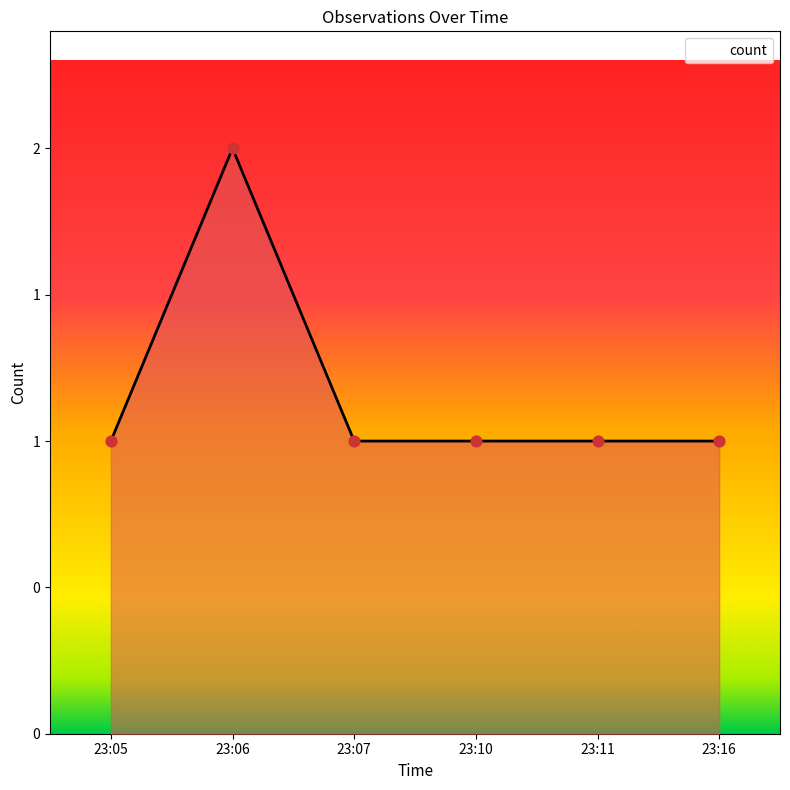

Between 23:10 and 23:16, which is larger?

23:10